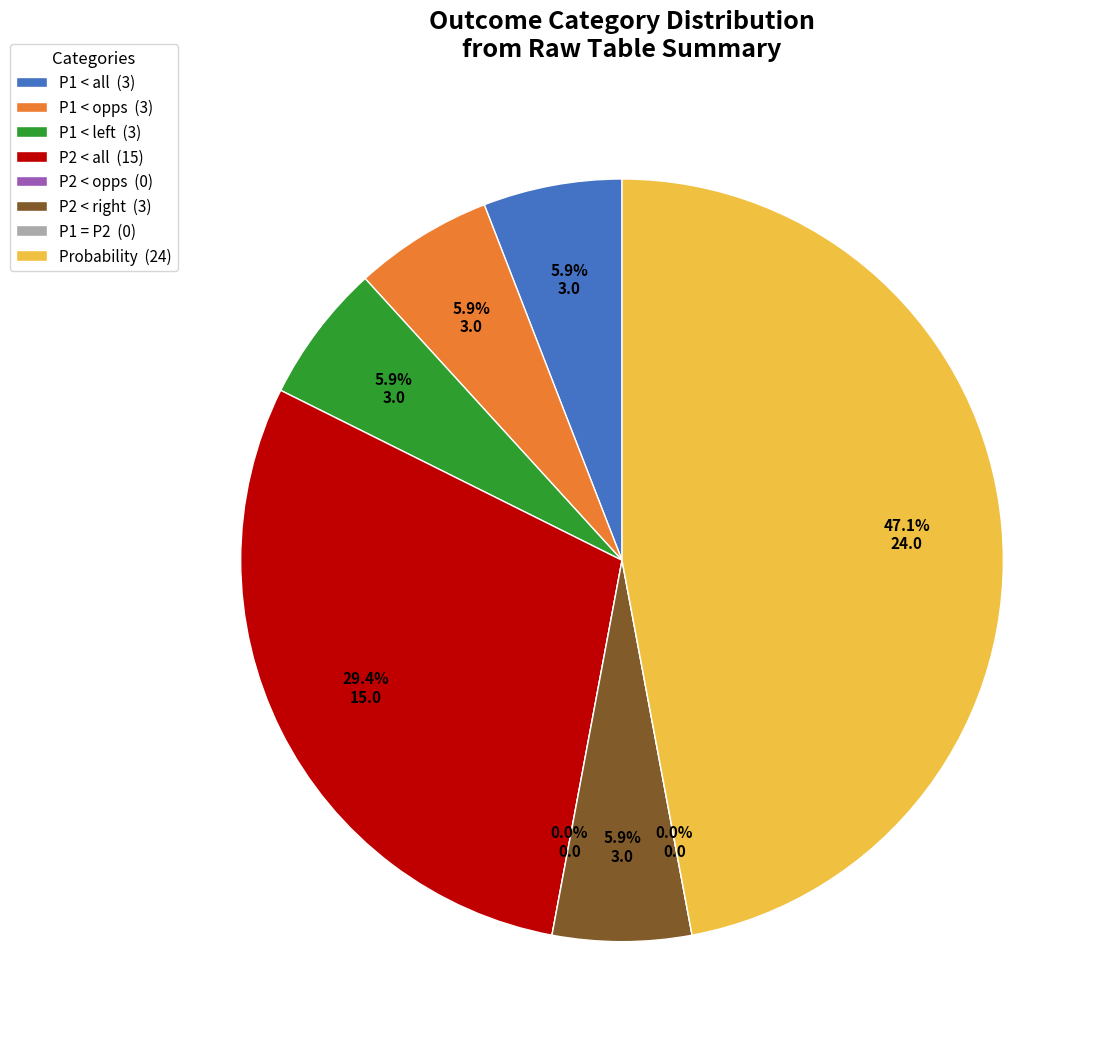

What is the ratio of the value at P1 < all to the value at P2 < all?

0.2